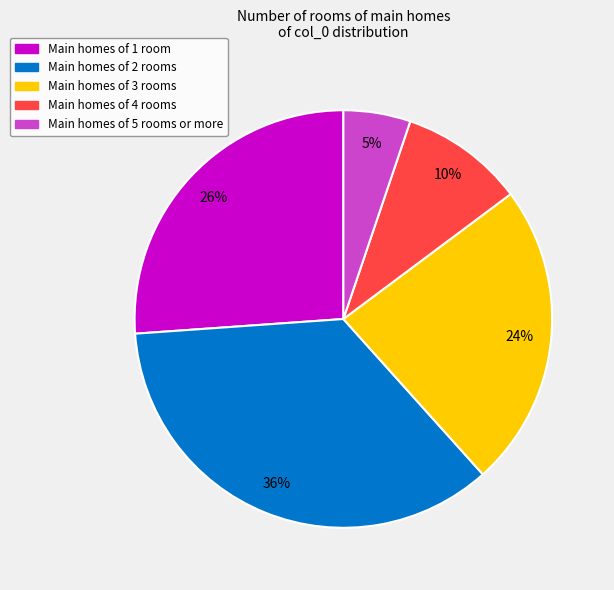

Does any single category account for the majority?

No